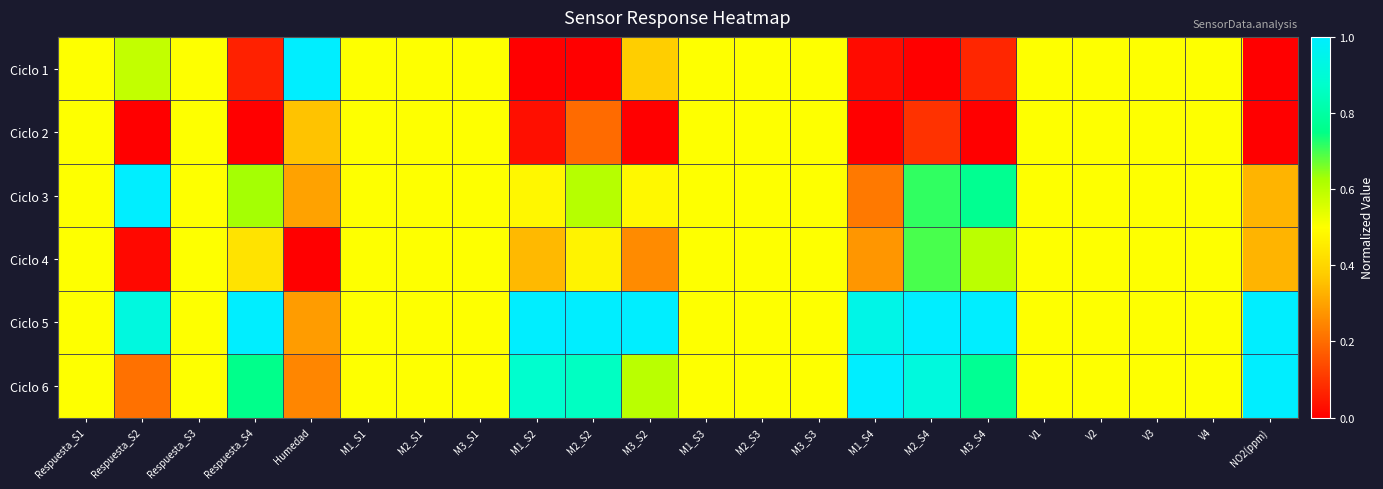

At which category is the sum across all series the highest?

M2_S4